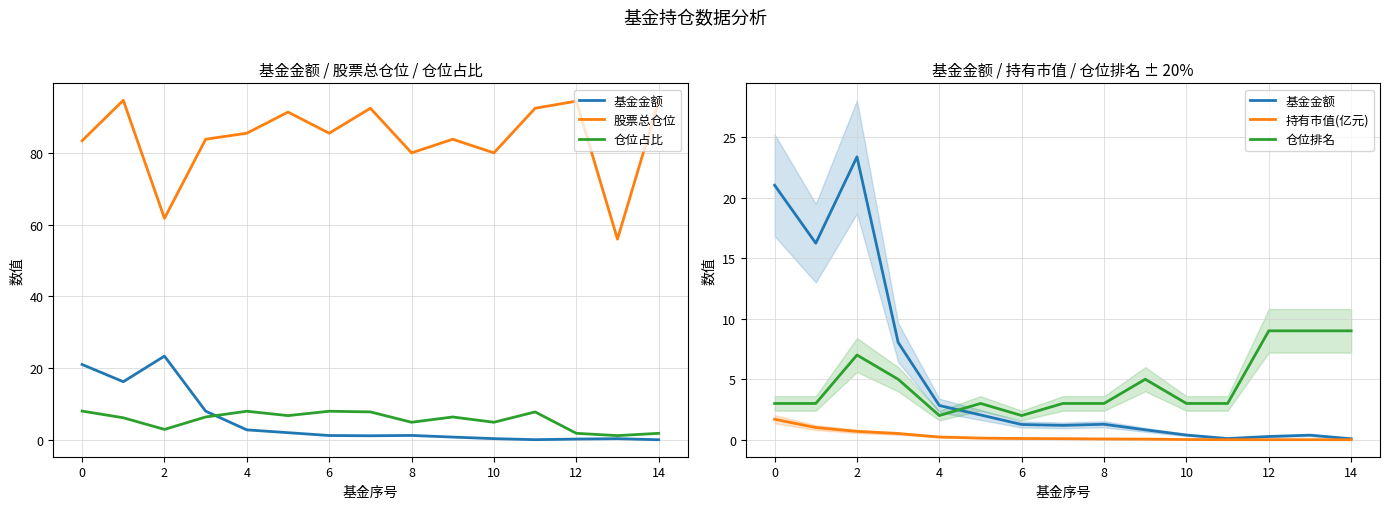

Rank the series by their maximum value, from highest to lowest.

股票总仓位, 基金金额, 仓位排名, 仓位占比, 持有市值(亿元)